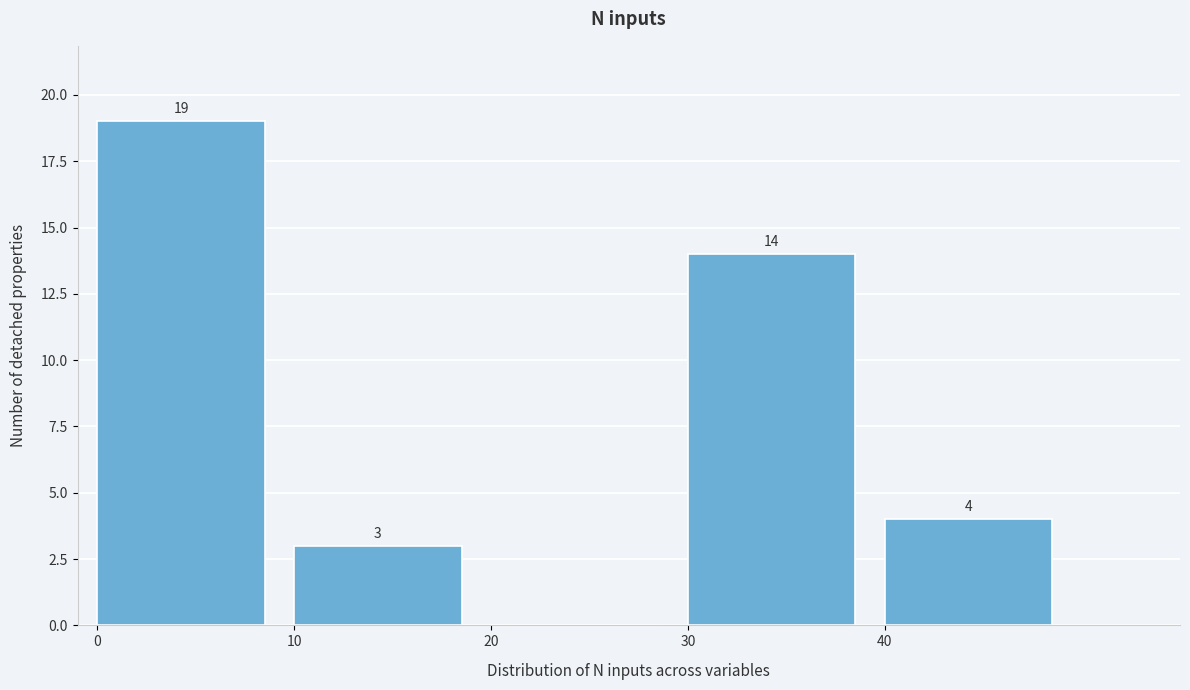

Which range on the x-axis has the tallest bar?

0 to 10